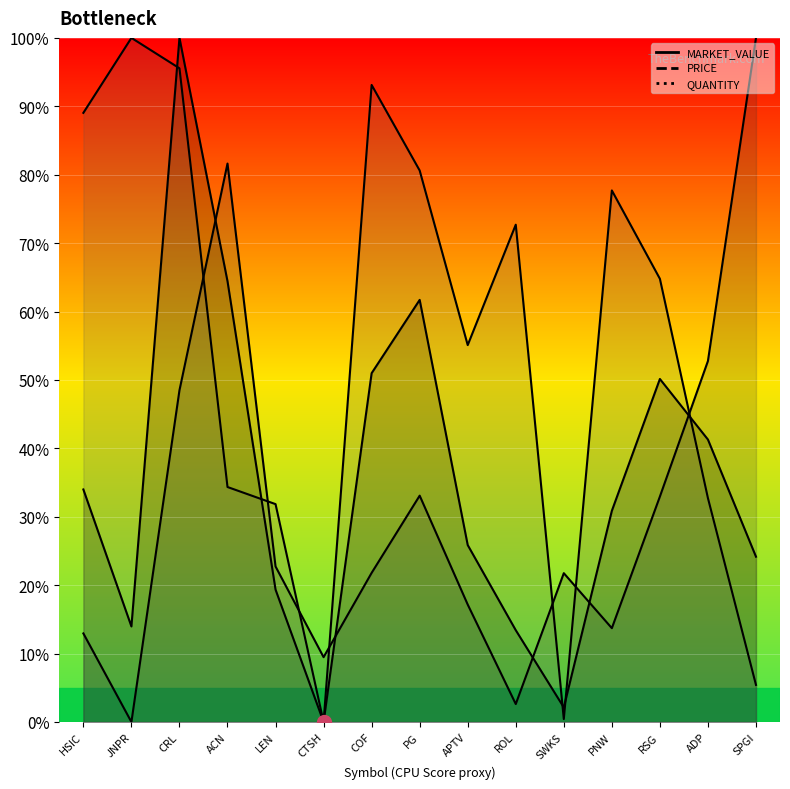

At which category does the chart reach its peak across all series?

CRL